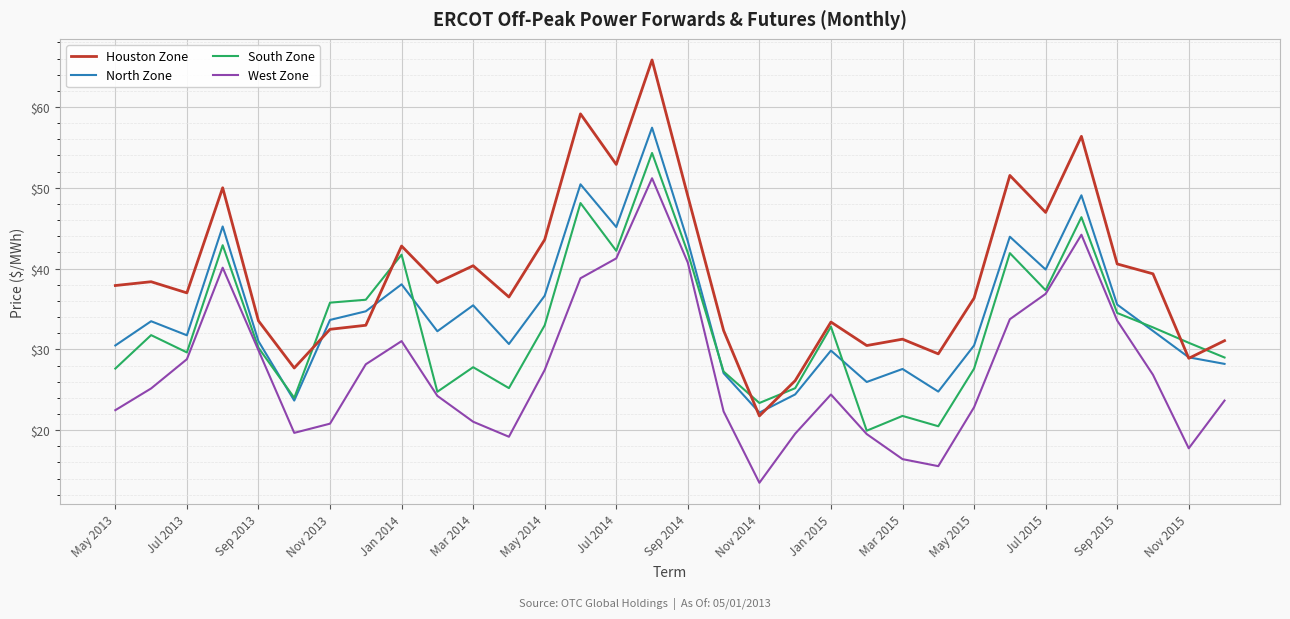

What is the greatest value displayed?

65.8